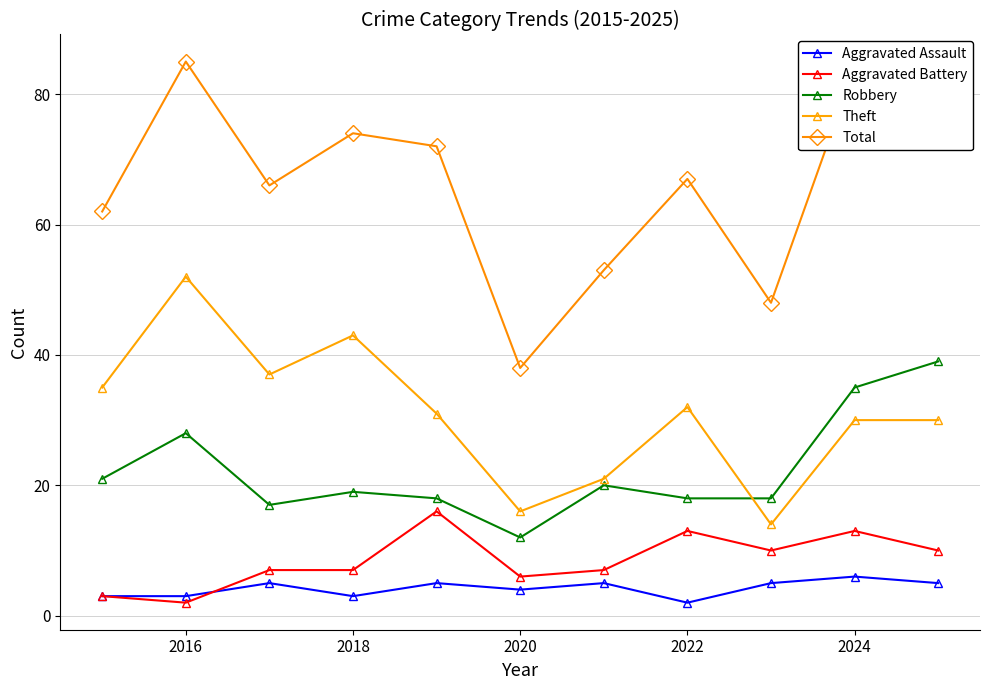

Where is the first local maximum for Robbery?

2016